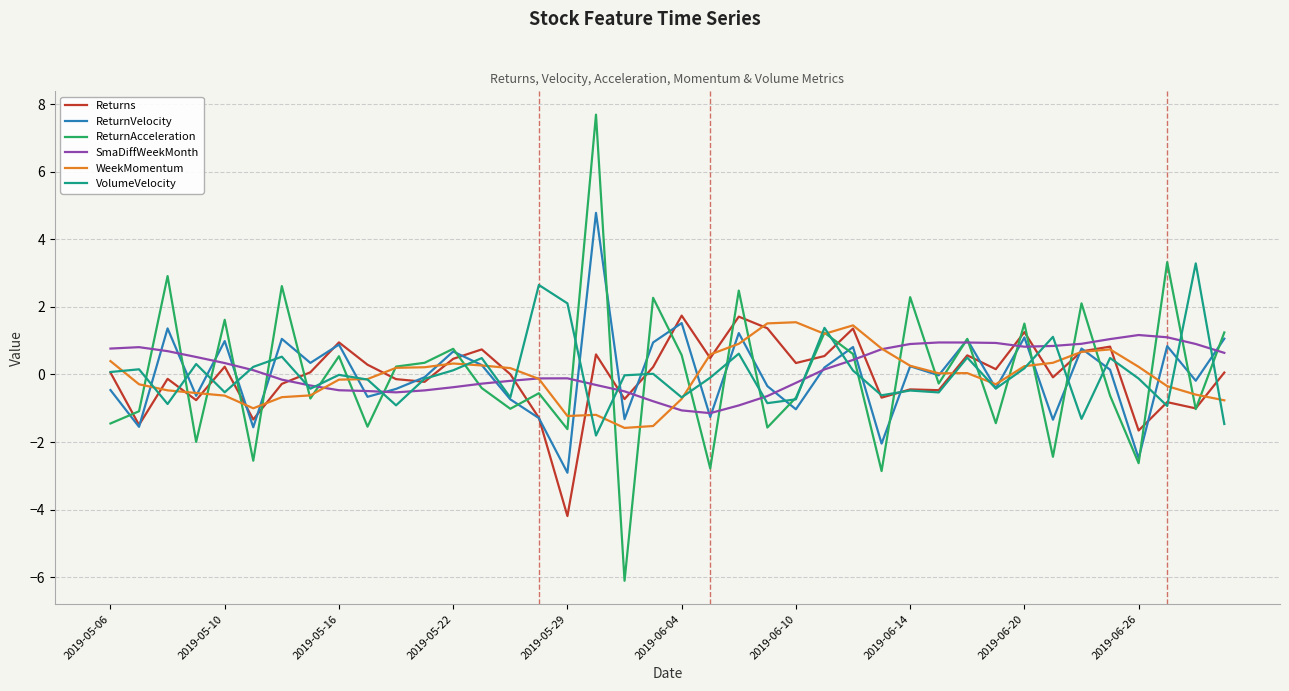

Which series has the widest spread of values?

ReturnAcceleration